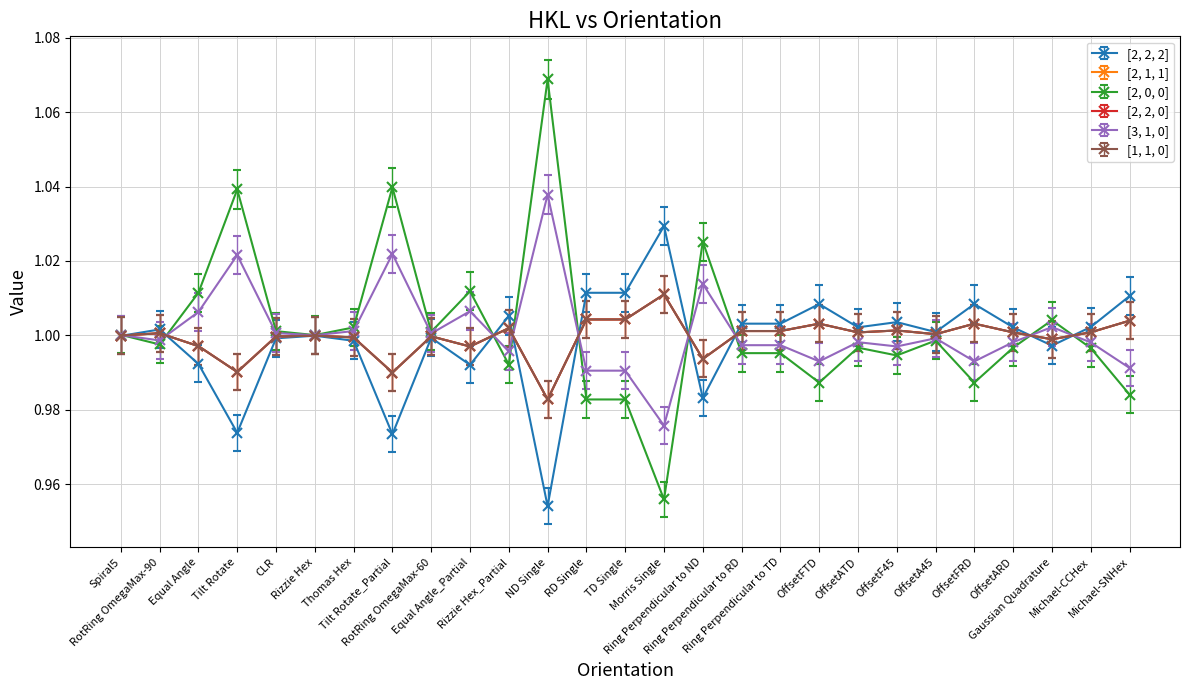

True or false: [1, 1, 0] has more than 1 points higher than both neighbors.

True